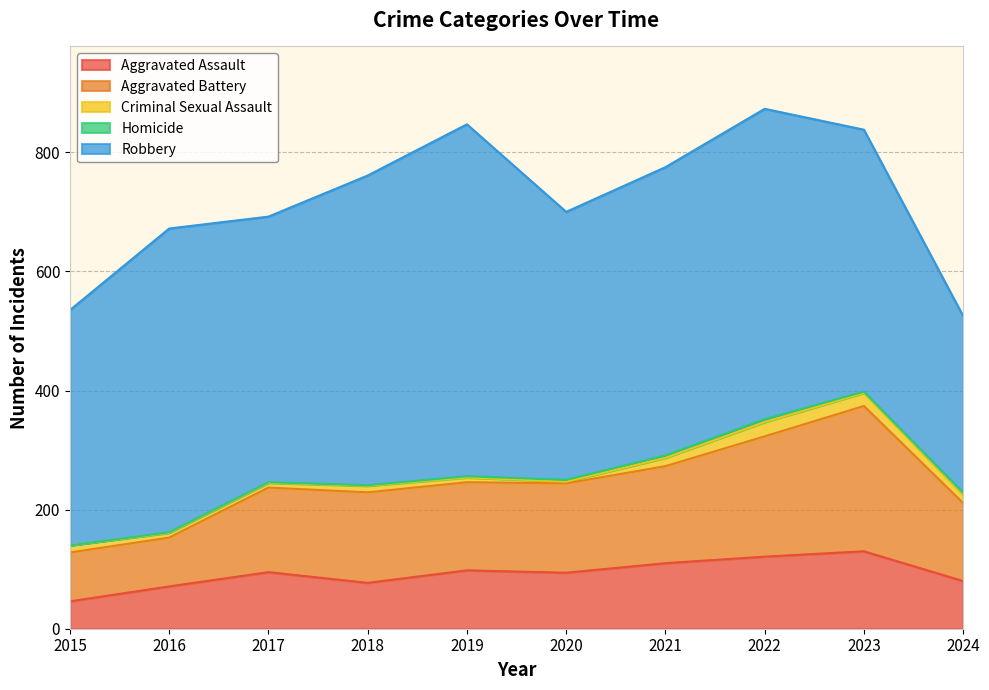

Reading left to right, what are all the values shown in this chart?

Aggravated Assault: 46	71	95	77	98	94	110	121	130	80
Aggravated Battery: 82	82	142	152	148	150	163	202	244	131
Criminal Sexual Assault: 12	8	8	11	8	3	14	24	22	14
Homicide: 0	1	1	1	2	3	4	5	2	3
Robbery: 395	510	446	520	591	450	484	521	440	297